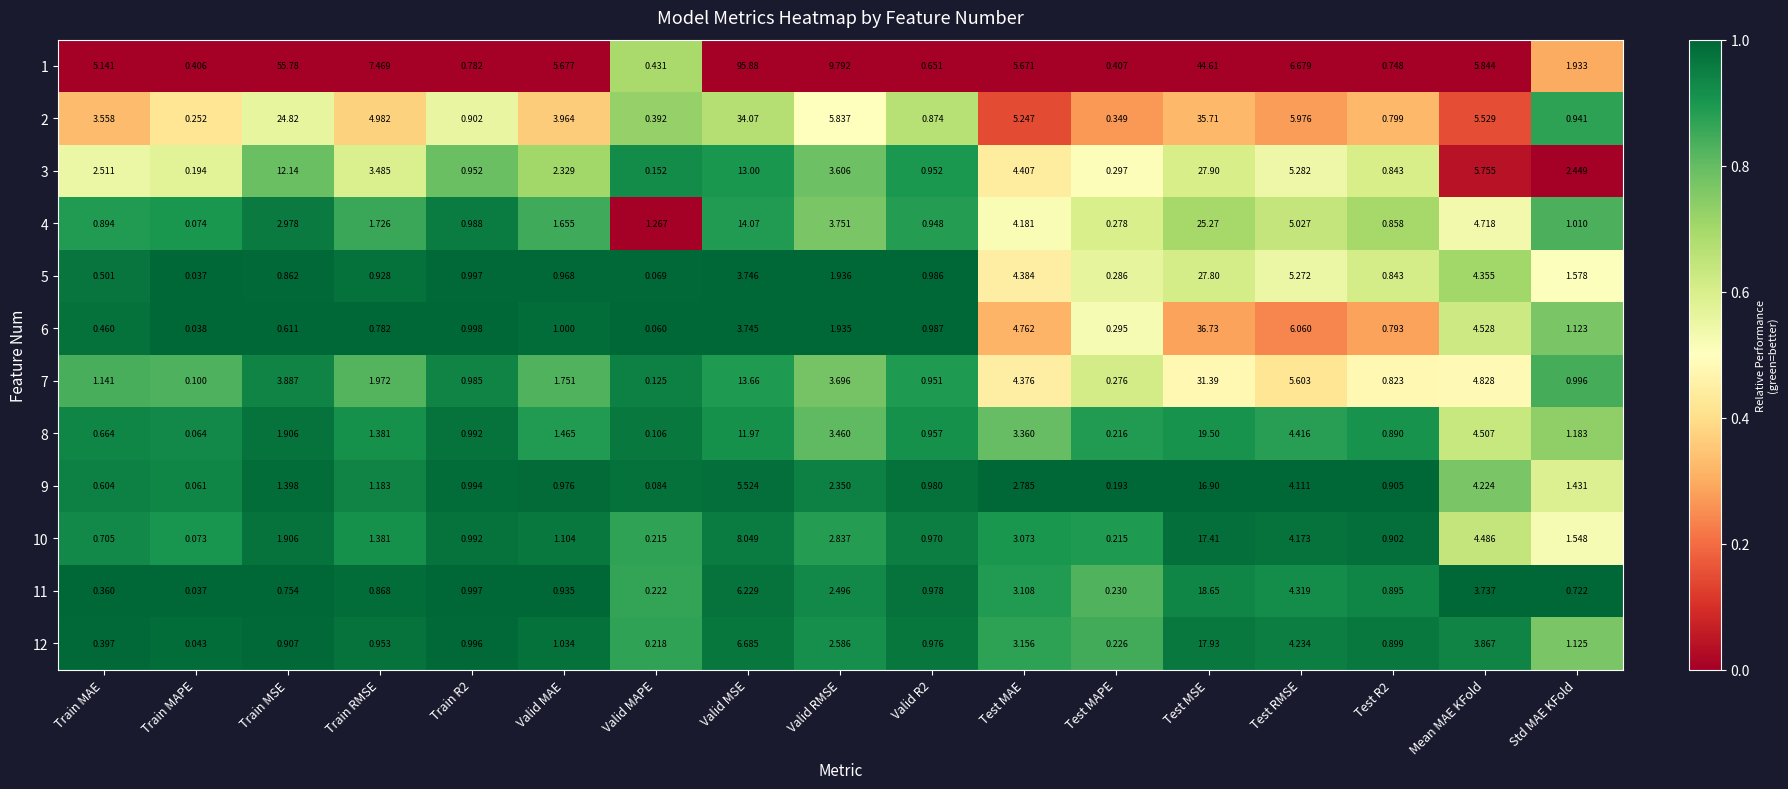

Which label corresponds to the smallest value in the chart?

Train MAPE